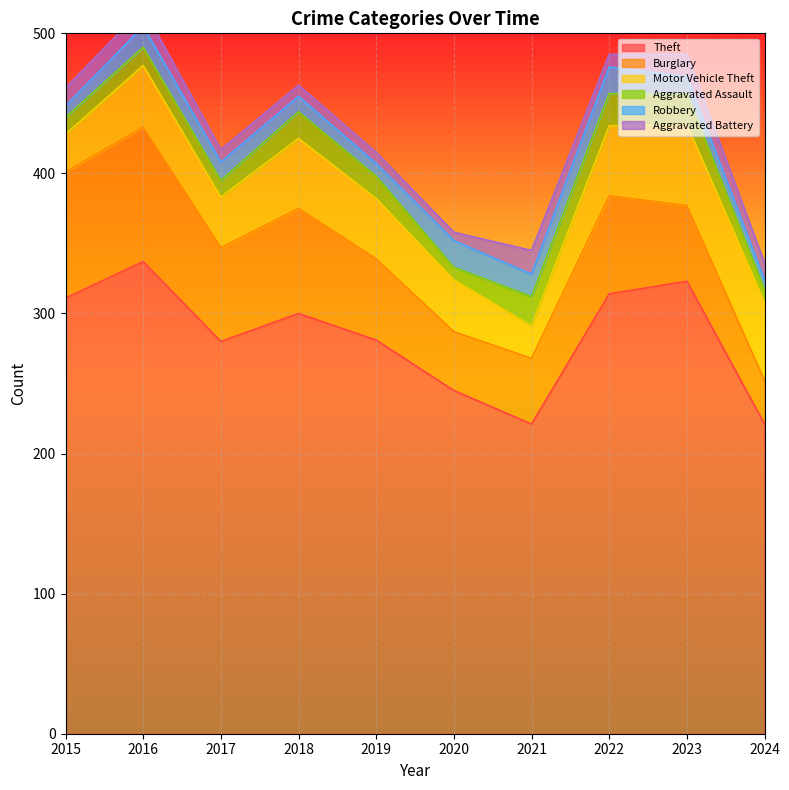

At which category does Aggravated Assault reach its first local peak?

2016